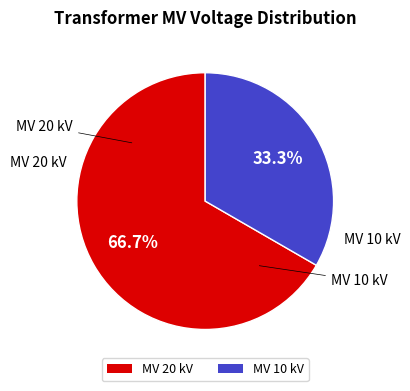

Which slice is the smallest?

MV 10 kV